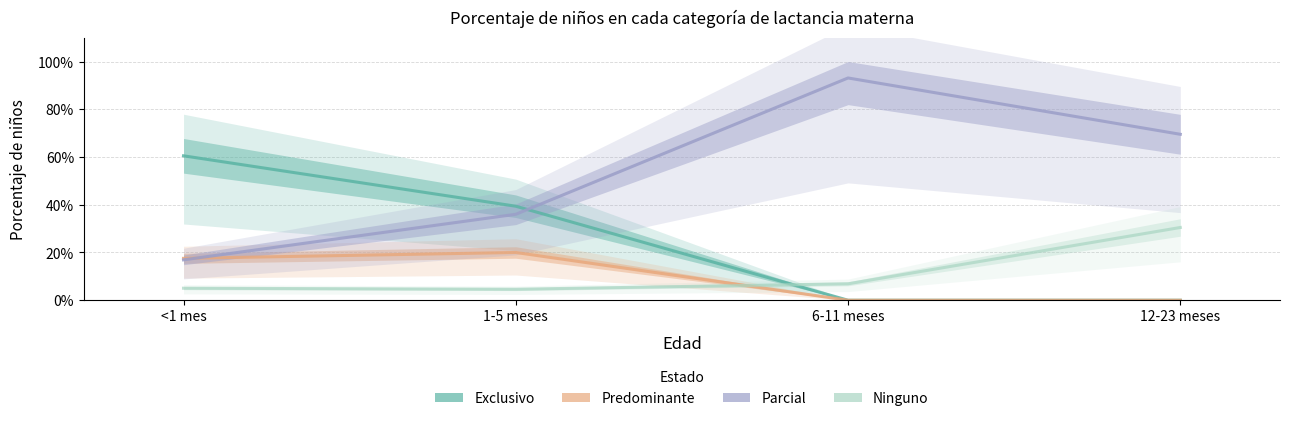

At which category is the sum across all series the highest?

6-11 meses